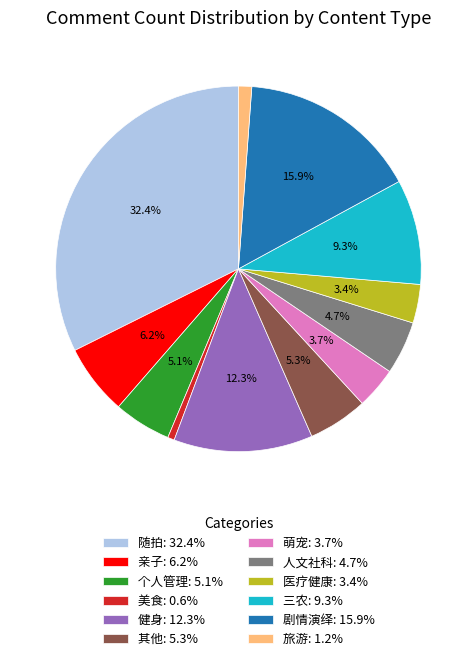

Between 美食 and 亲子, which is larger?

亲子